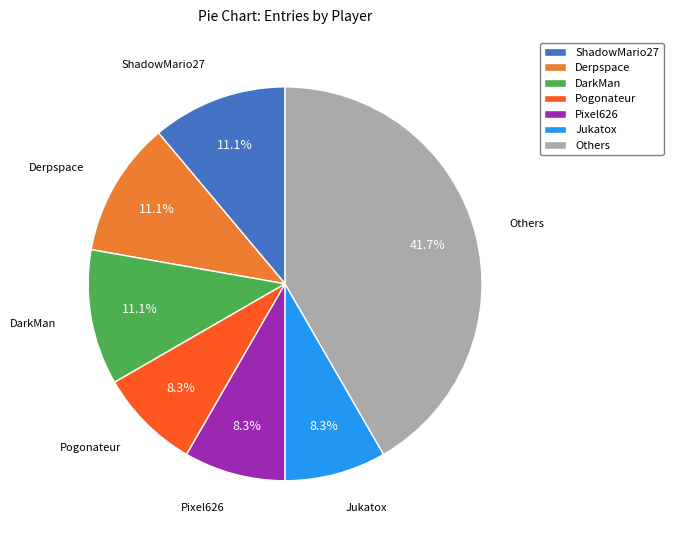

Which slice is the largest?

Others